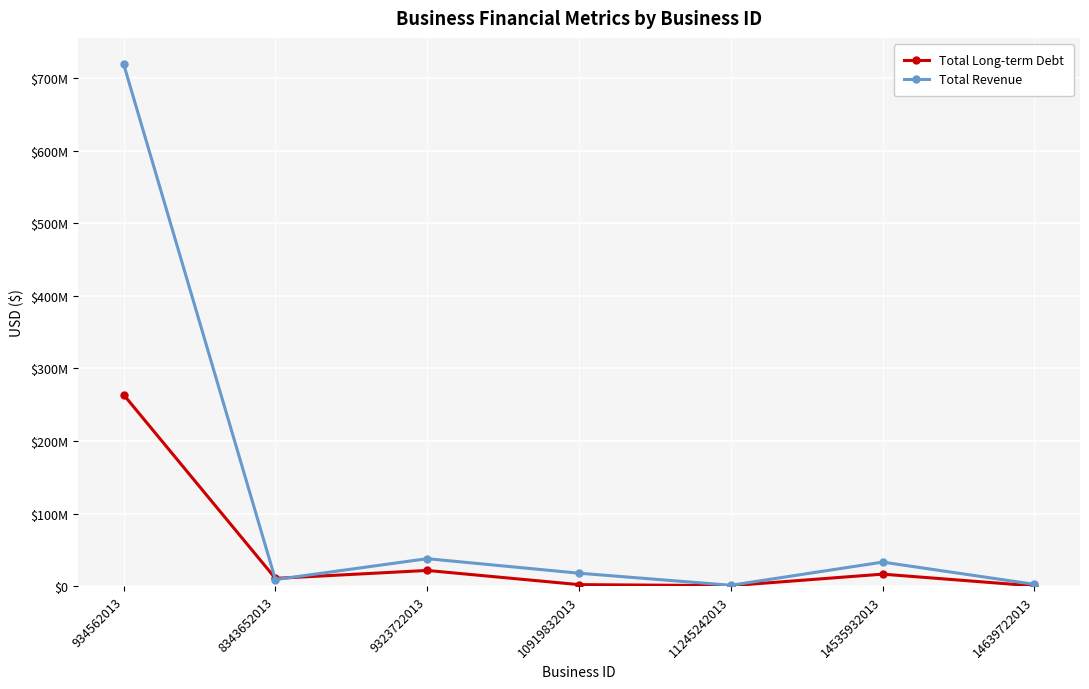

Between 9323722013 and 10919832013, which series saw the biggest shift?

Total Revenue